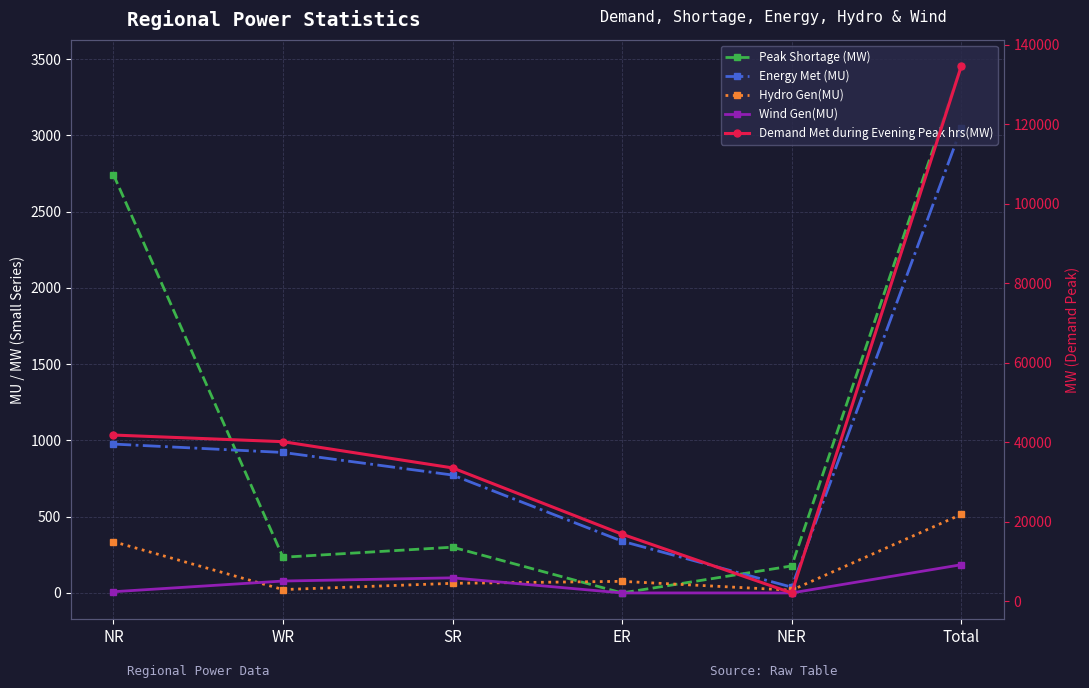

The value of Peak Shortage (MW) at WR is 234. True or false?

True